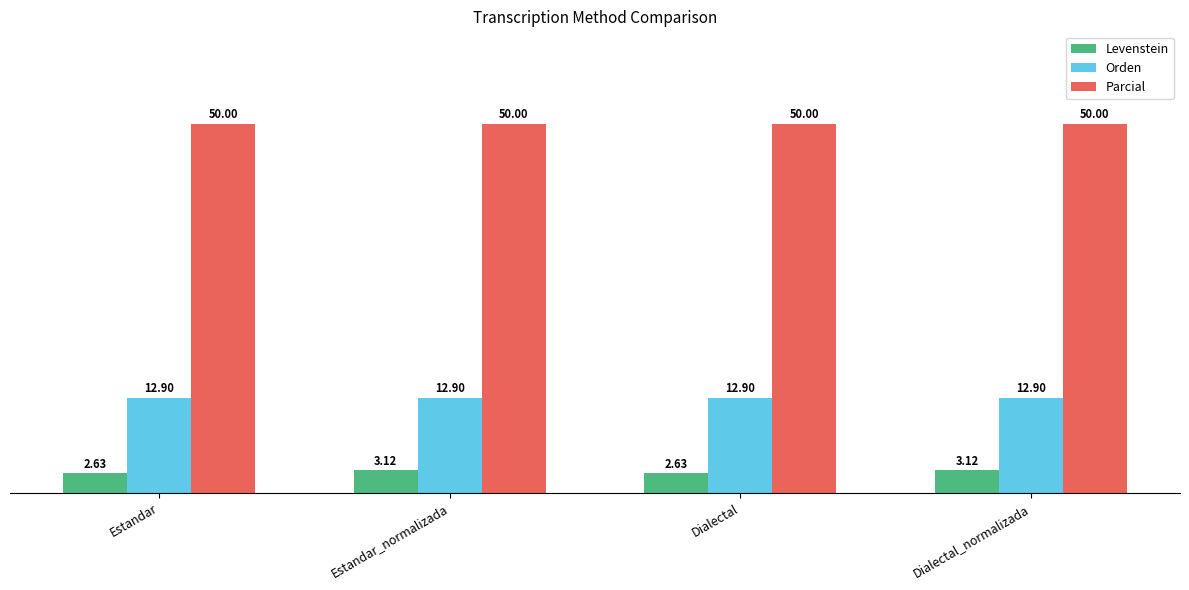

List the series in order of their peak value, lowest first.

Levenstein, Orden, Parcial